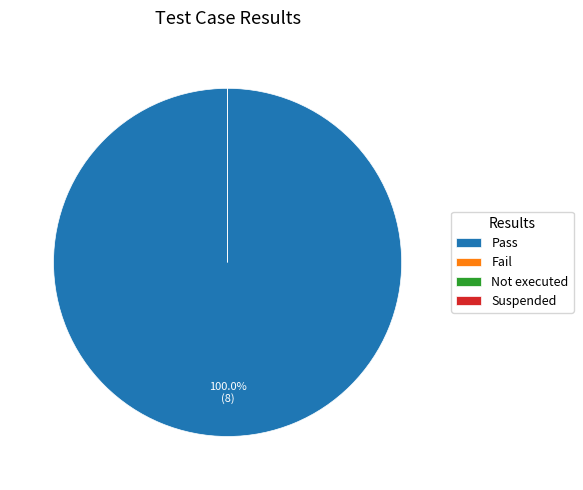

The Pass slice represents 100% of the pie. True or false?

True